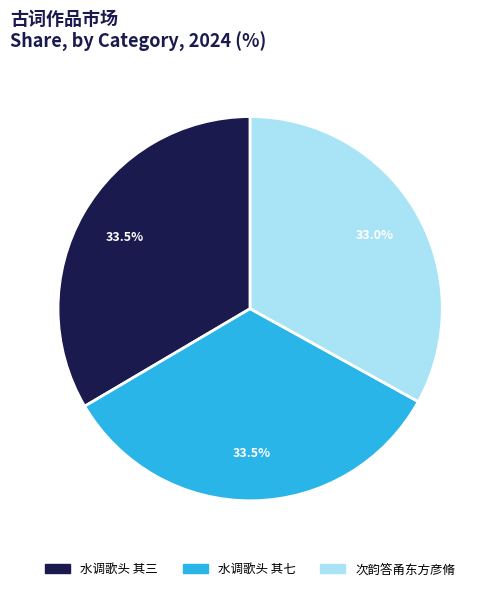

Does 水调歌头 其三 account for over 50% of the chart?

No